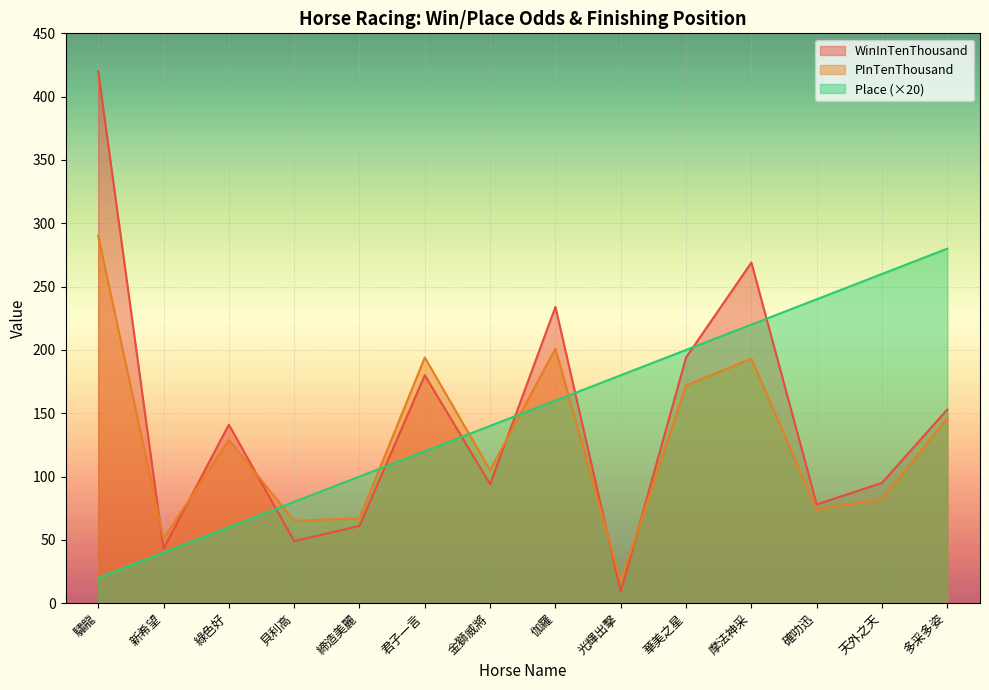

Reading right to left, transcribe all the data shown in this chart.

WinInTenThousand: 153	95	78	269	194	9	234	94	180	61	49	141	43	420
PInTenThousand: 146	82	74	193	172	17	201	105	194	67	65	129	51	290
Place: 280	260	240	220	200	180	160	140	120	100	80	60	40	20